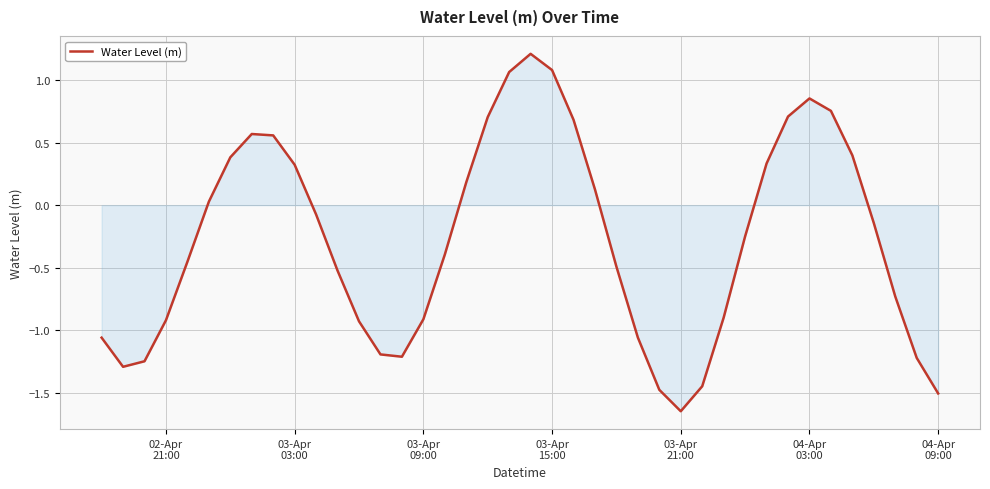

What is the greatest value displayed?

1.2